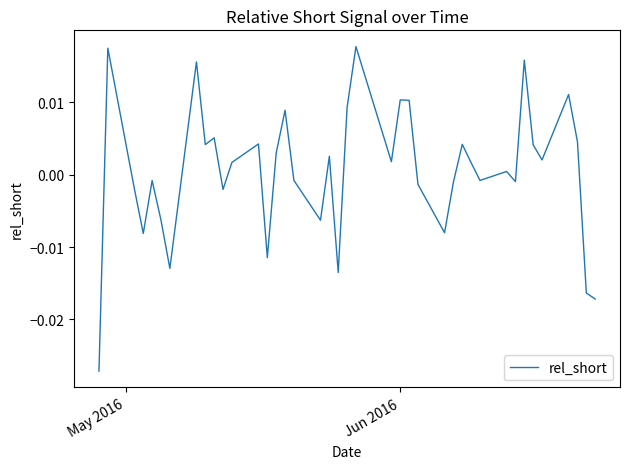

How many interior local valleys (lower than both neighbors) does the data have?

12